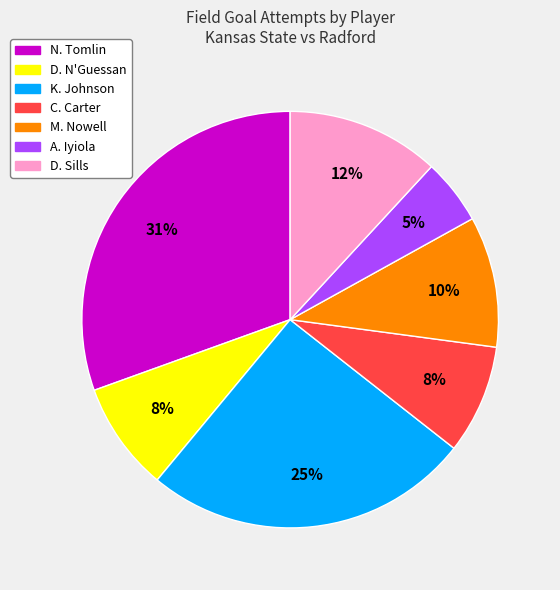

To the nearest percent, what portion does K. Johnson represent?

25%